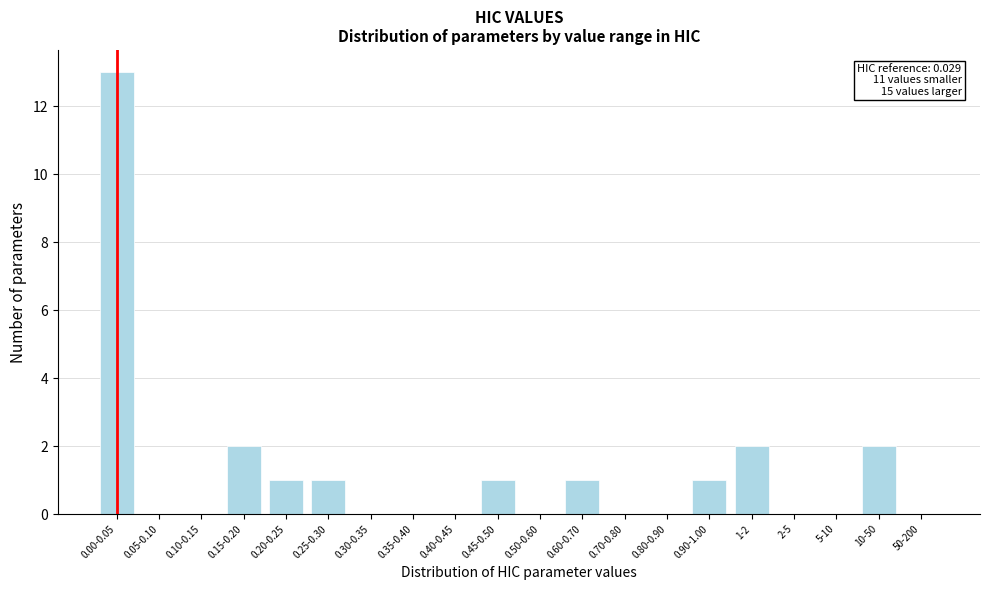

Reading left to right, what are all the values shown in this chart?

0.00-0.05=13	0.05-0.10=0	0.10-0.15=0	0.15-0.20=2	0.20-0.25=1	0.25-0.30=1	0.30-0.35=0	0.35-0.40=0	0.40-0.45=0	0.45-0.50=1	0.50-0.60=0	0.60-0.70=1	0.70-0.80=0	0.80-0.90=0	0.90-1.00=1	1-2=2	2-5=0	5-10=0	10-50=2	50-200=0